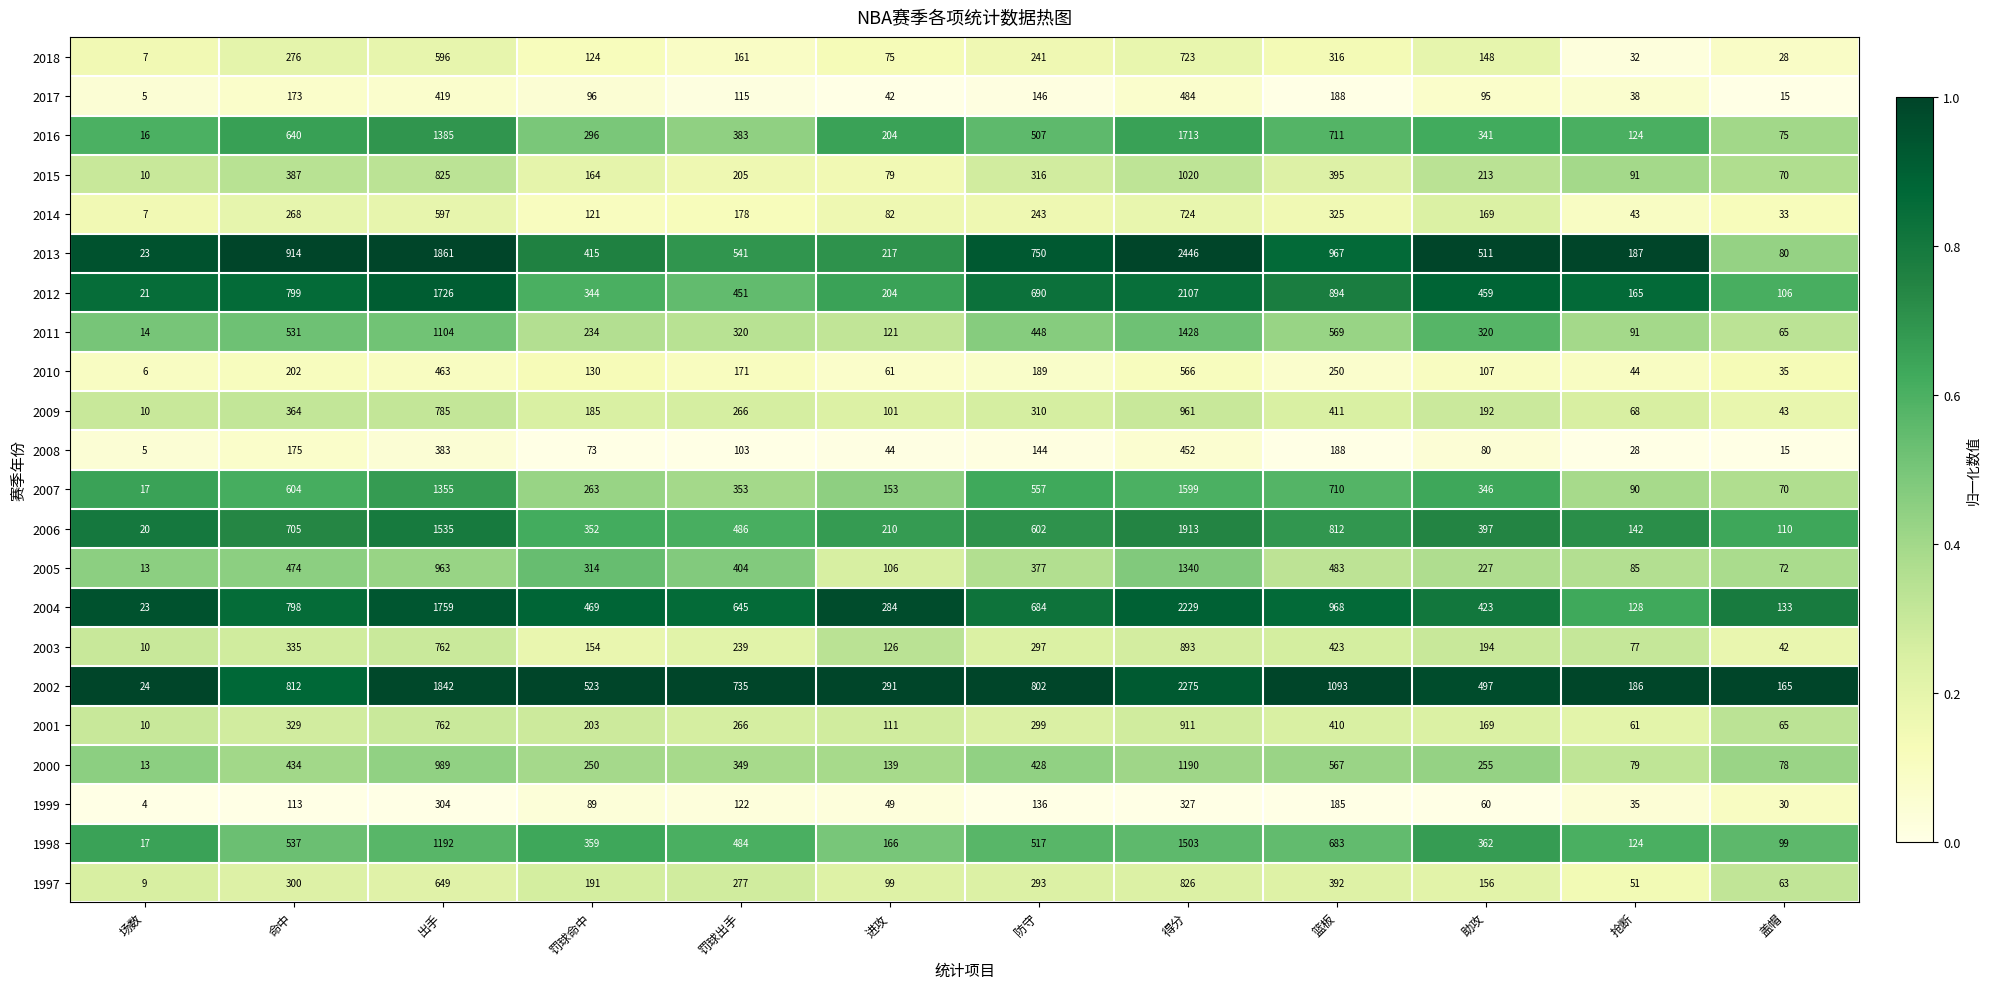

The 2018 series shows 390 at 防守. True or false?

False